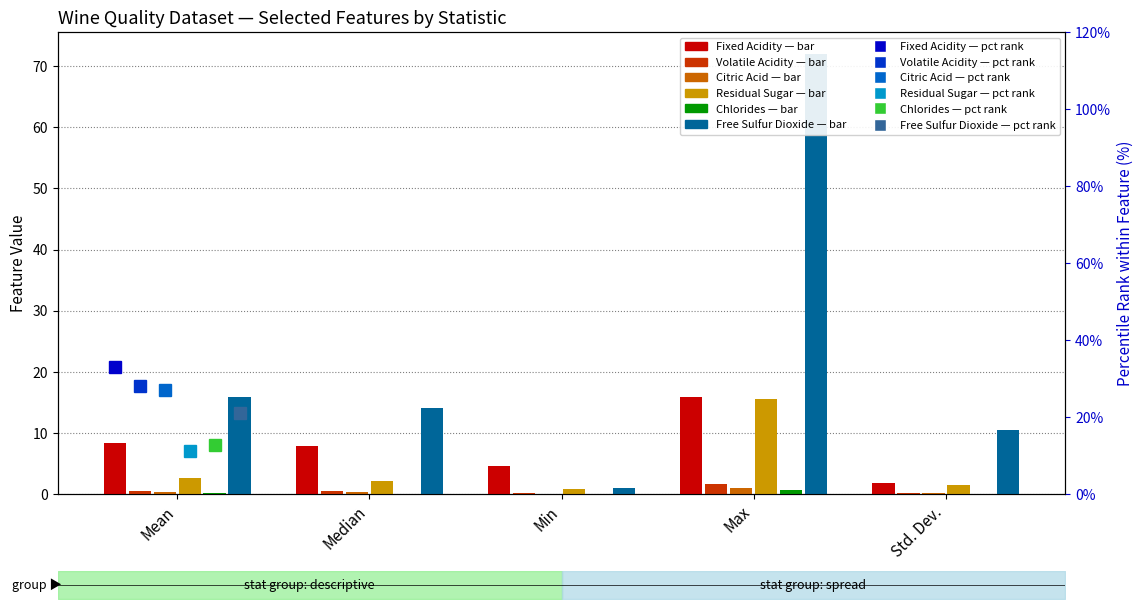

Rank the series by their maximum value, from lowest to highest.

Chlorides, Citric Acid, Volatile Acidity, Residual Sugar, Fixed Acidity, Free Sulfur Dioxide